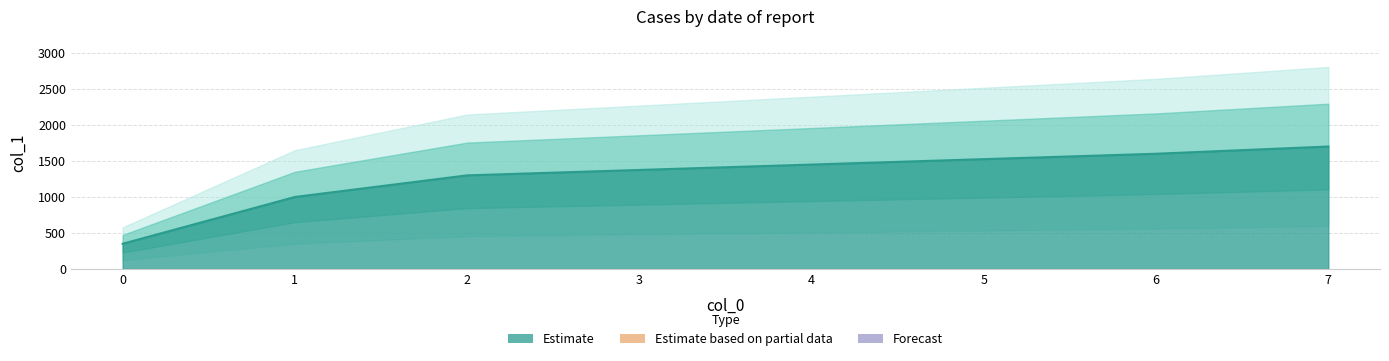

How many lines are shown in the chart?

1